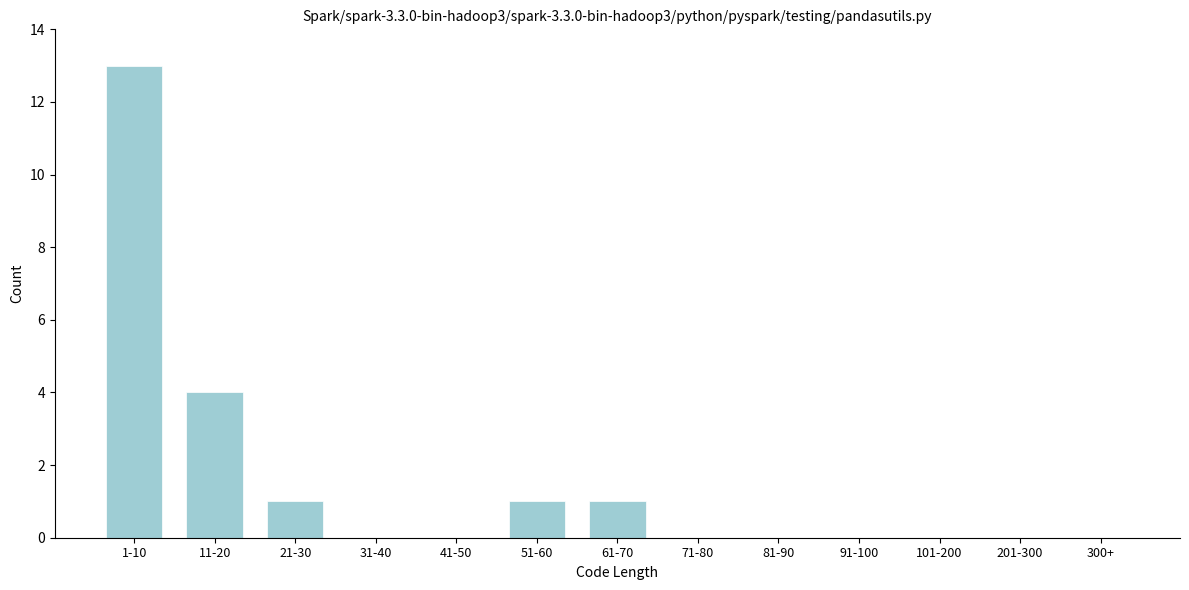

Reading left to right, extract all data points from this chart.

1-10=13	11-20=4	21-30=1	31-40=0	41-50=0	51-60=1	61-70=1	71-80=0	81-90=0	91-100=0	101-200=0	201-300=0	300+=0